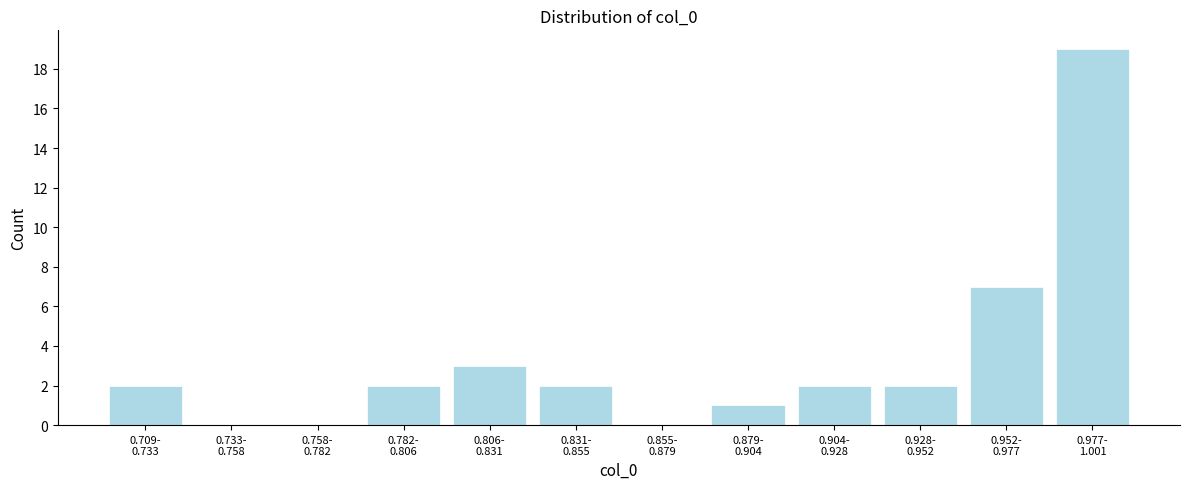

What is the sum of all values?

40